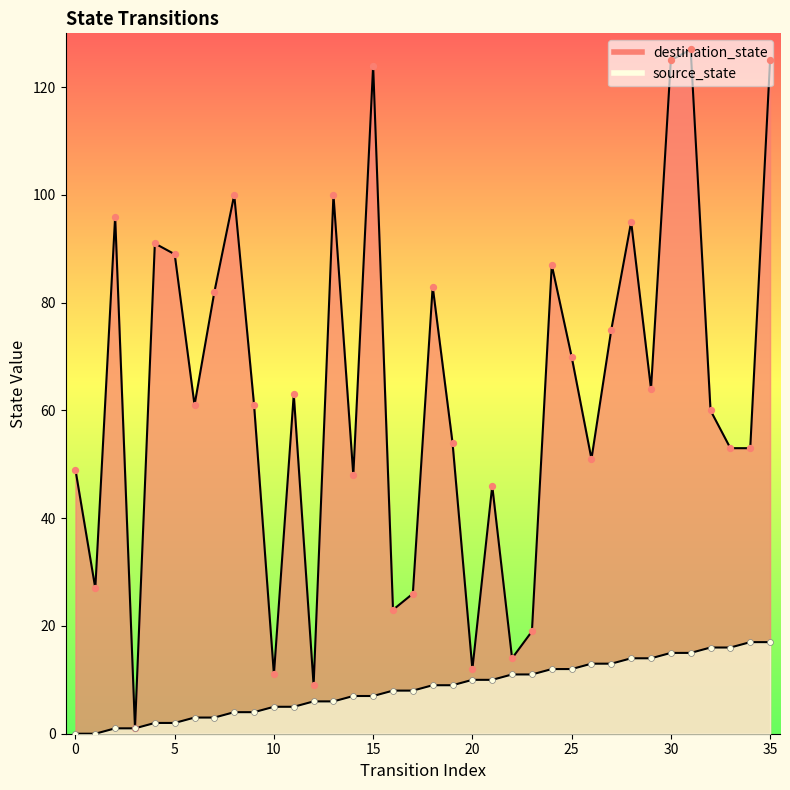

What are all the series names shown in the legend?

source_state, destination_state